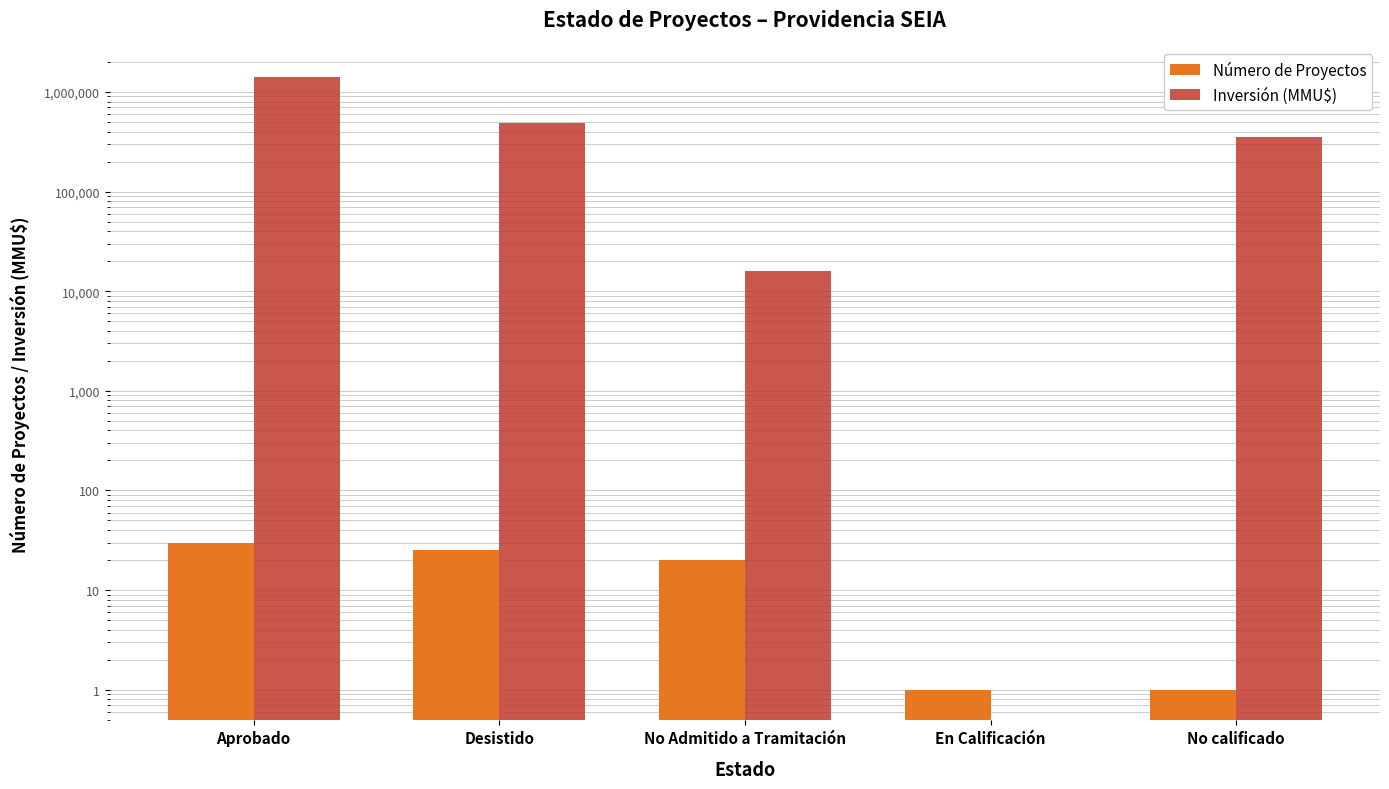

Which series has the largest range (max minus min)?

Inversión (MMU$)